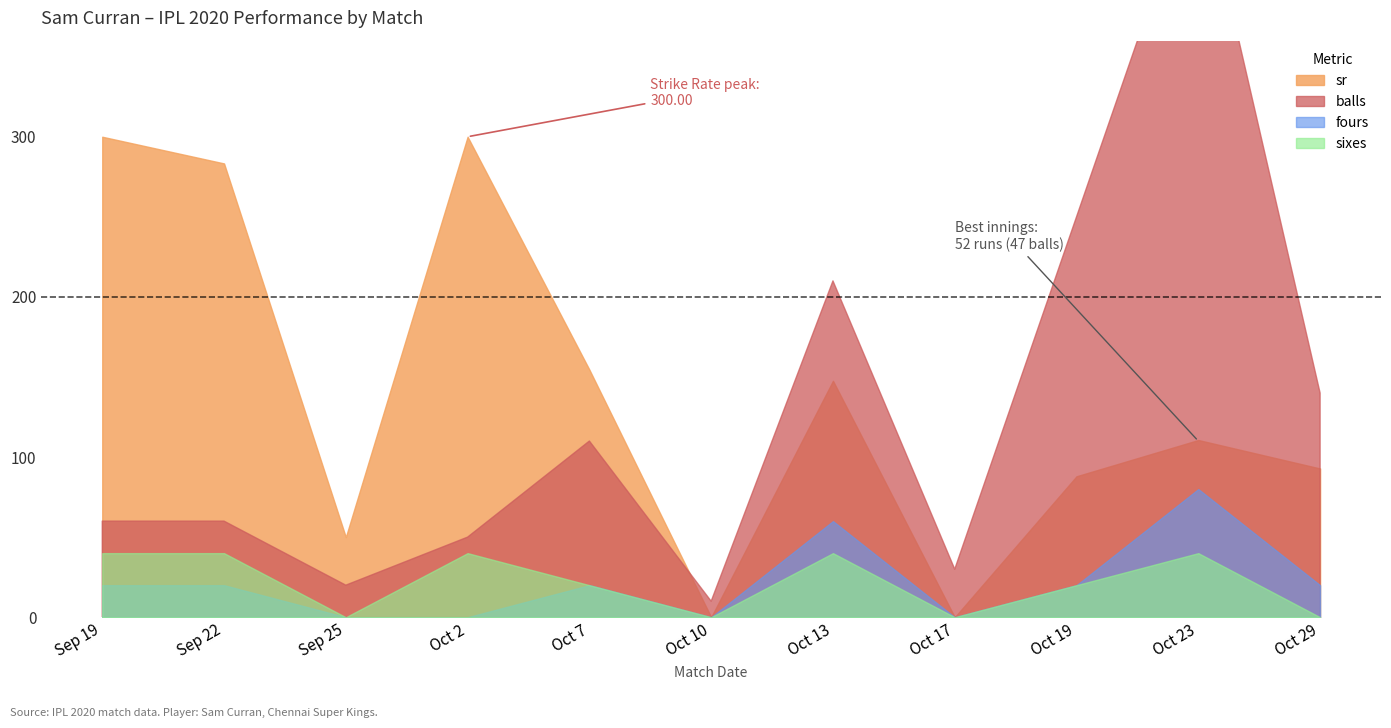

Which series changed the most between Oct 7 and Oct 23?

sr